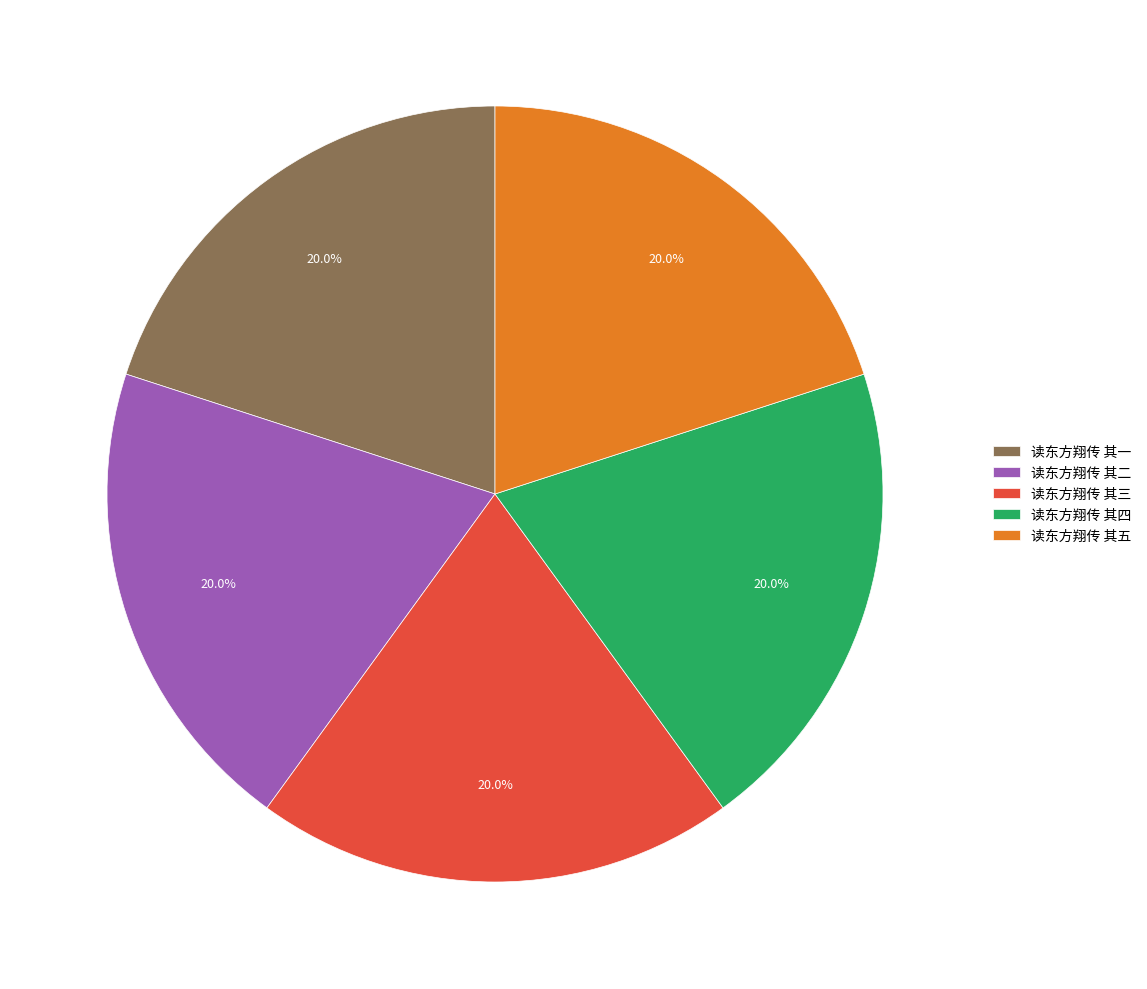

What percentage do 读东方翔传 其四 and 读东方翔传 其五 together represent?

40.0%